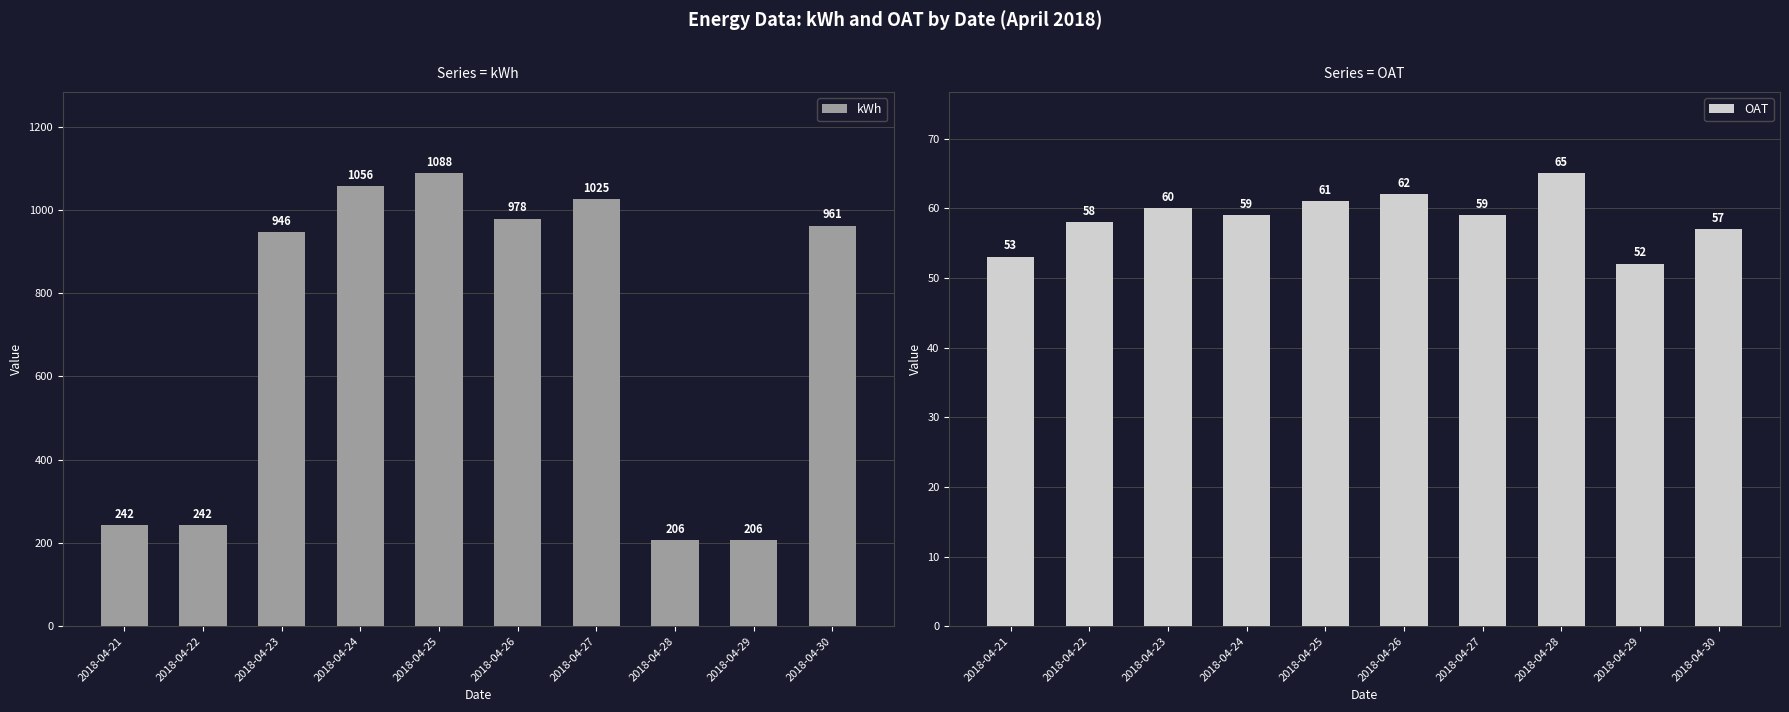

Where does the kWh series first go above 961?

2018-04-24